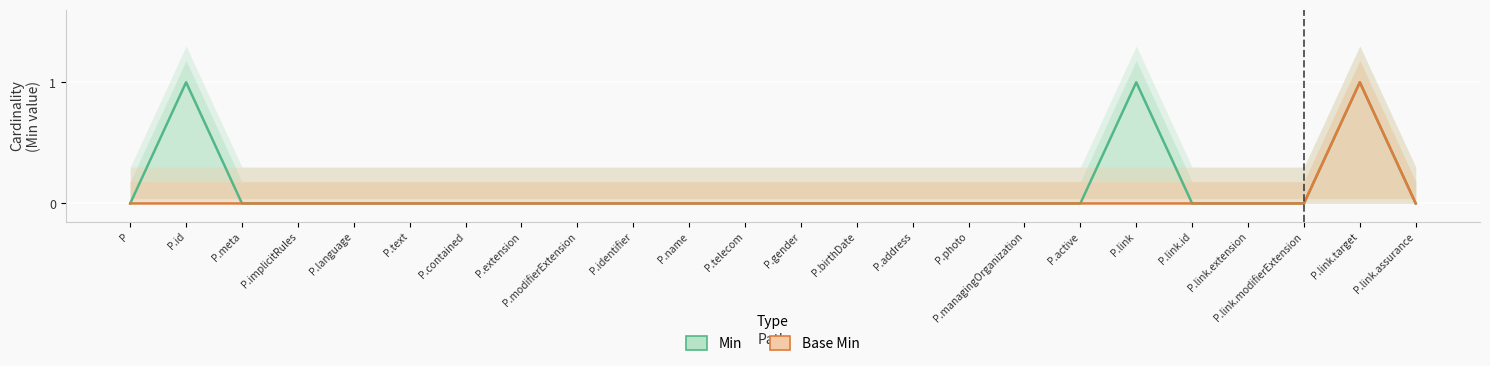

True or false: Base Min and Min intersect in this chart.

False